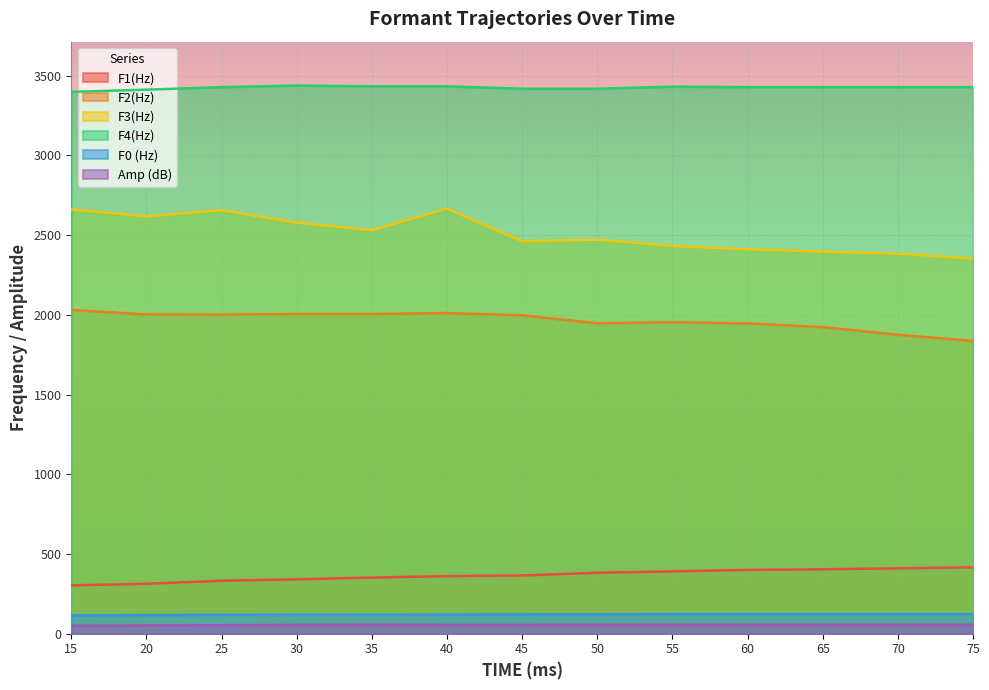

Which category has the lowest value across all series?

15